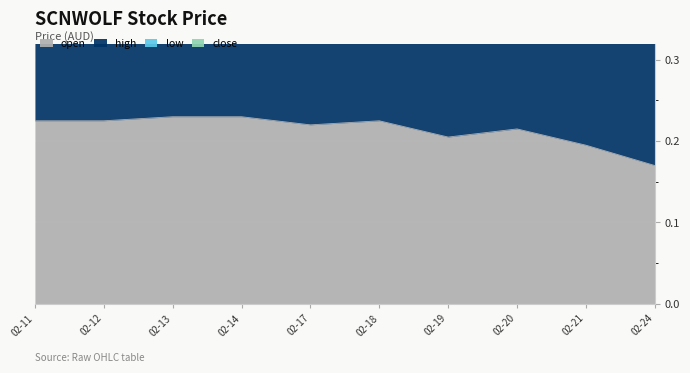

Which series has the largest range (max minus min)?

low